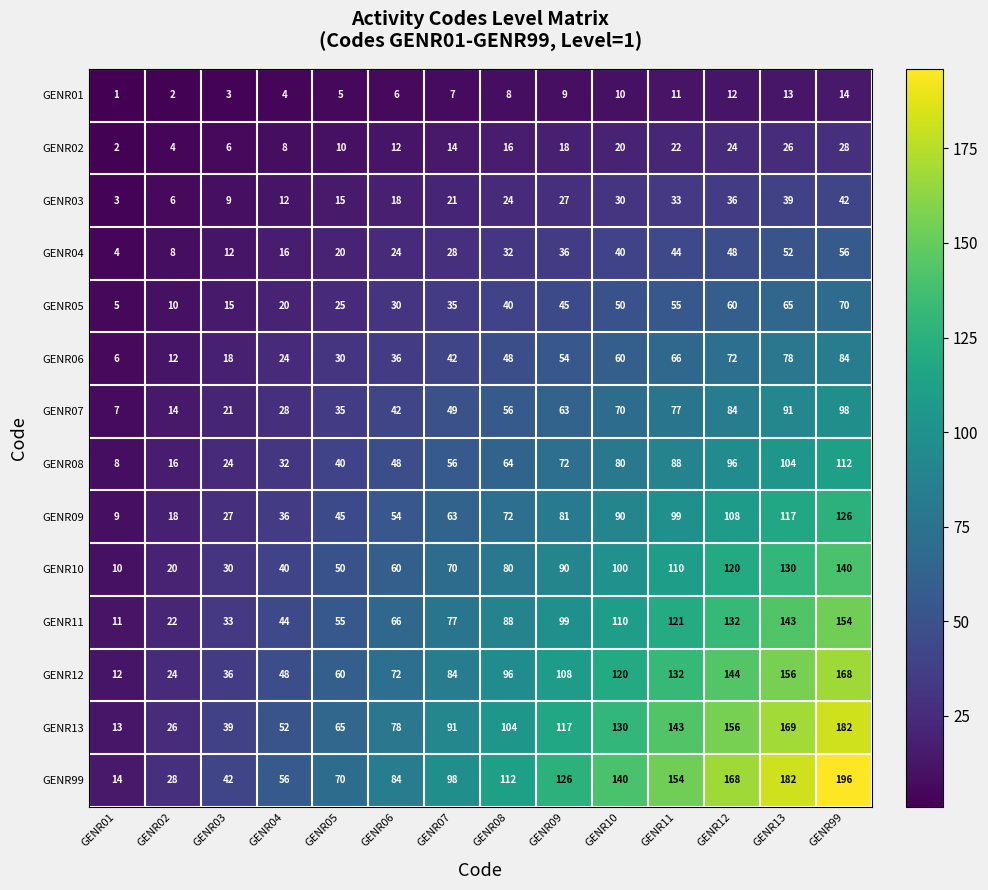

Which series has the widest spread of values?

GENR99